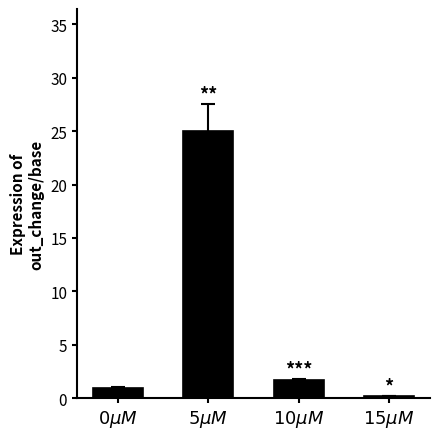

Reading left to right, extract all data points from this chart.

$0\mu M$=1.0	$5\mu M$=25.0	$10\mu M$=1.7	$15\mu M$=0.2